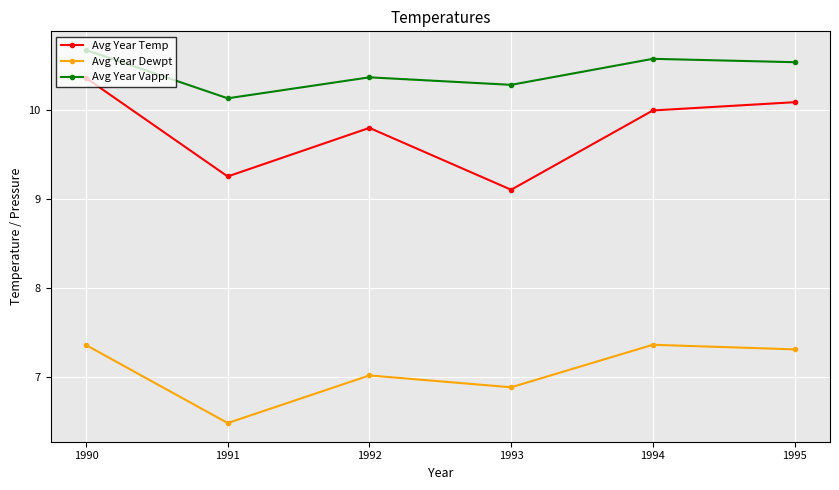

In Avg Year Temp, how many points are lower than both neighbors (excluding endpoints)?

2